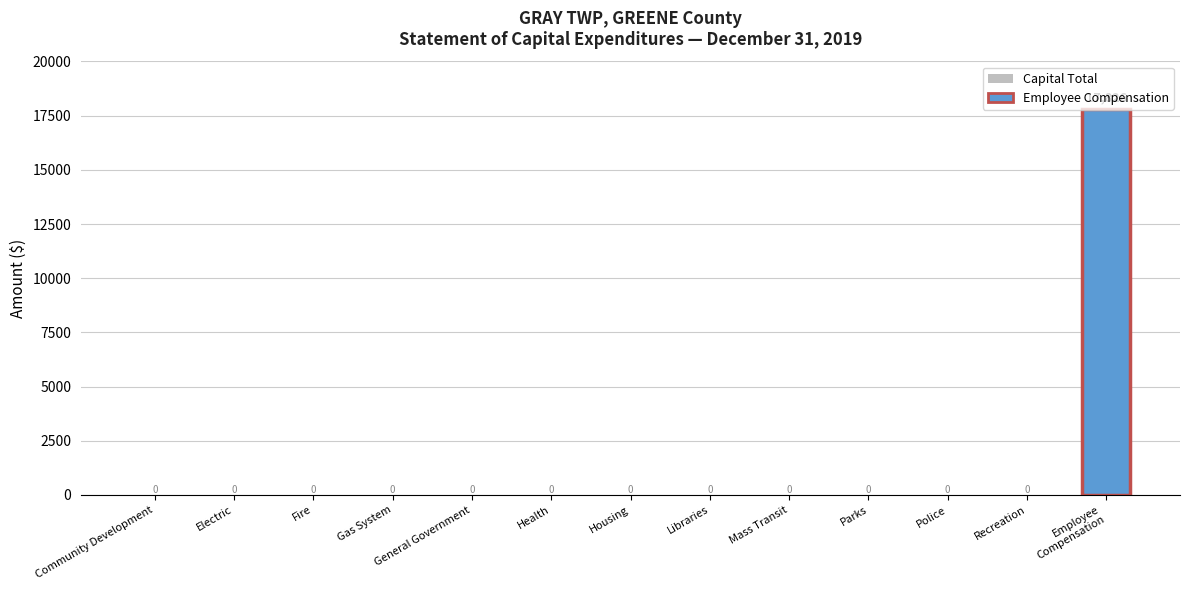

The chart shows a value of 9047 at Electric. True or false?

False